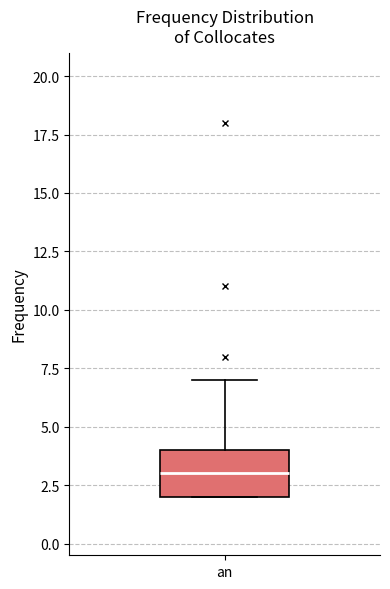

Transcribe this box plot: give where the median line is, the range the box spans, and where the two whiskers end, as read against the y-axis. The values are not printed on the chart, so give them approximately, as read against the axis.

median 3, box 2 to 4, whiskers 2 to 7